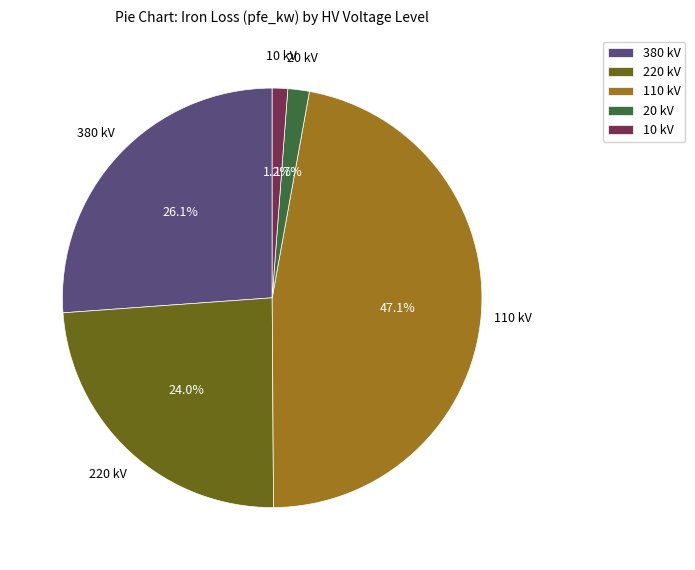

Does any single category account for the majority?

No